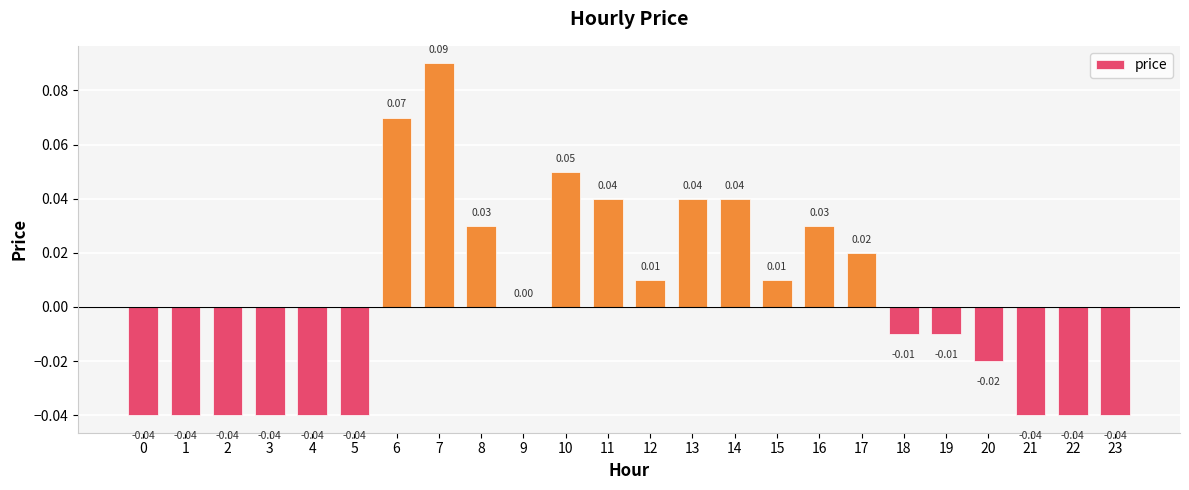

Which has a higher value, 14 or 18?

14